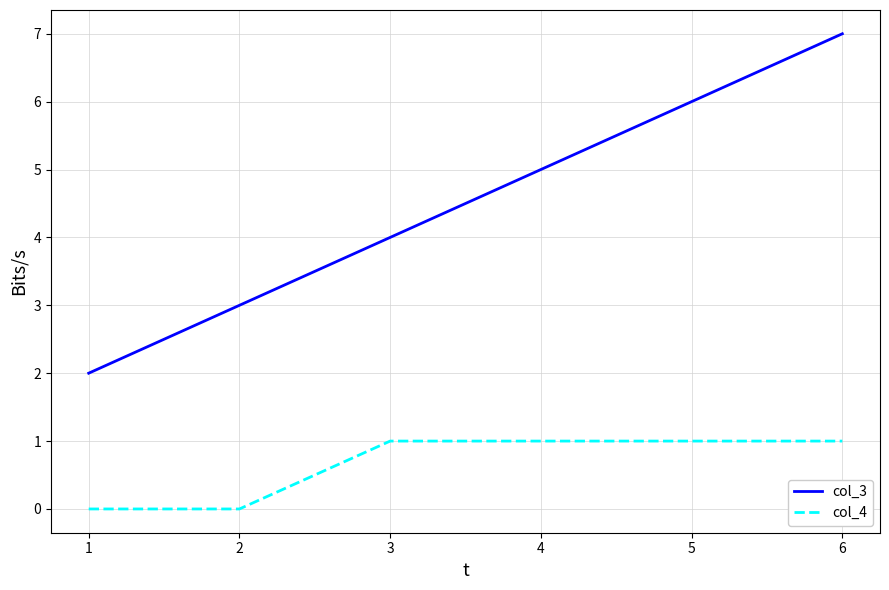

At which category is the sum across all series the highest?

6